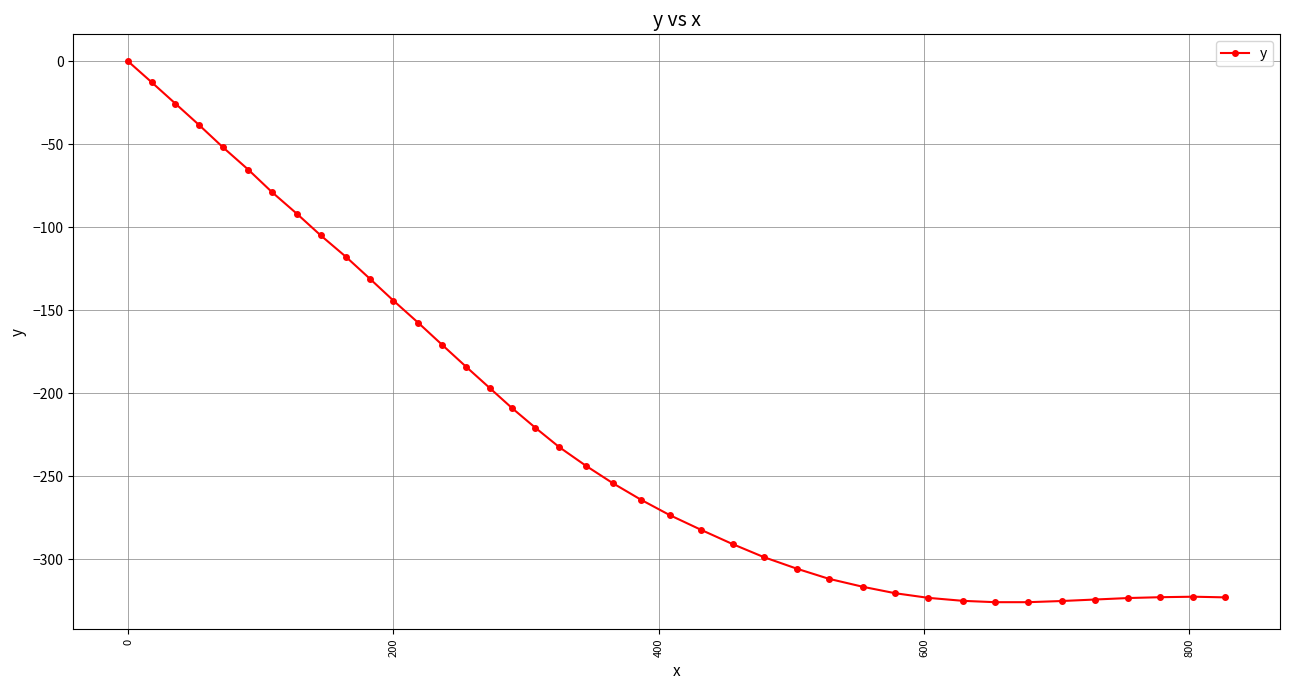

What is the smallest value displayed?

-326.0